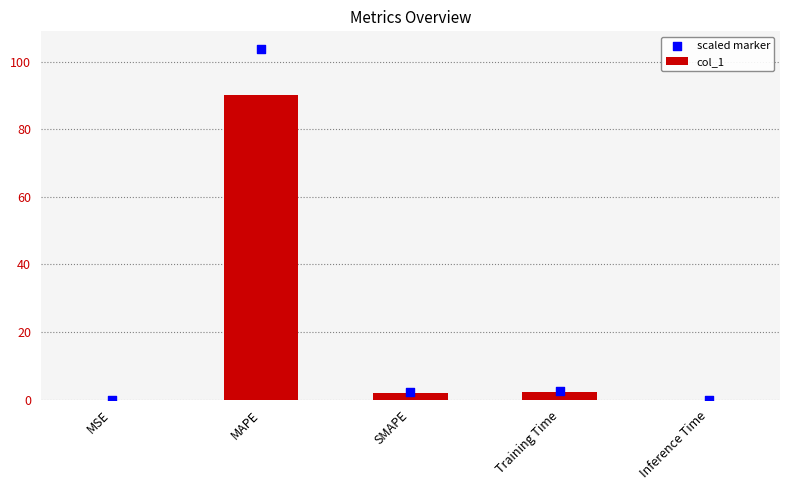

At which category is the sum across all series the highest?

MAPE